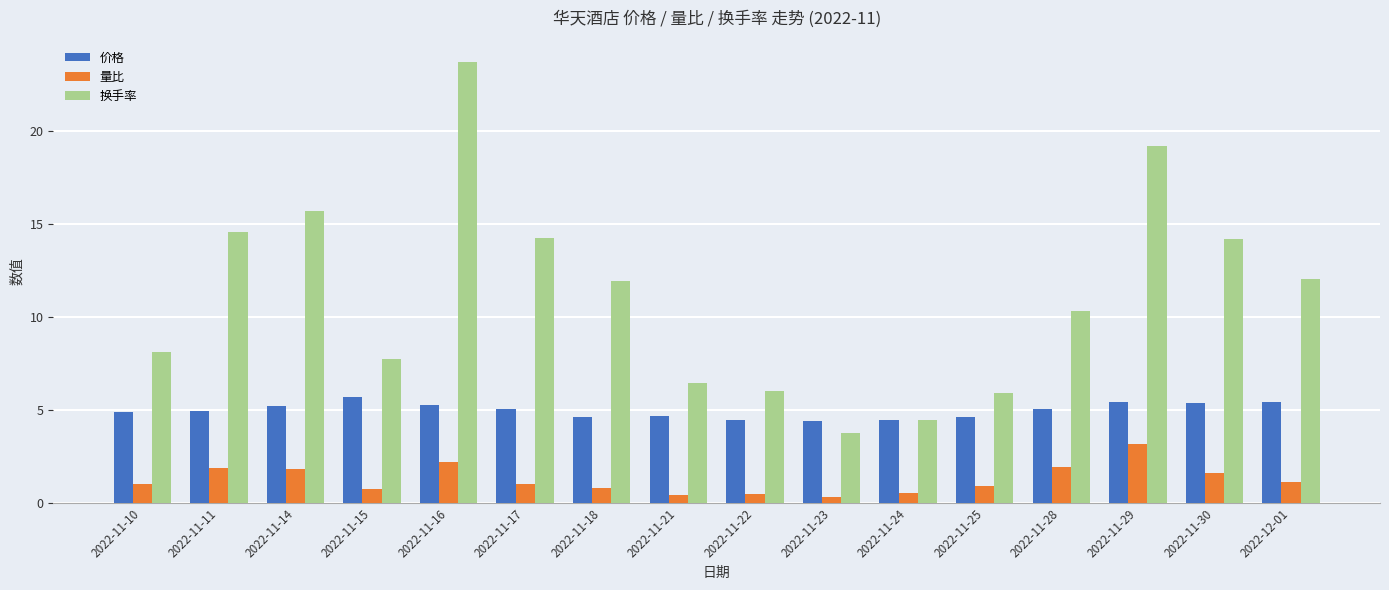

How many bars are there in each group?

3